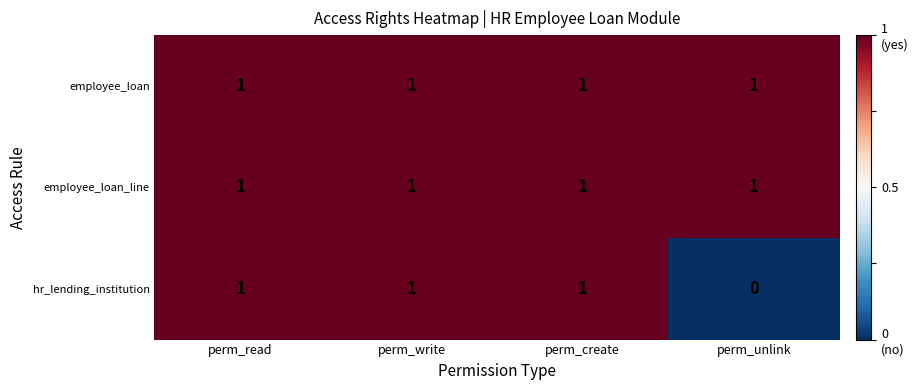

True or false: employee_loan has a value of 1 at perm_unlink.

True